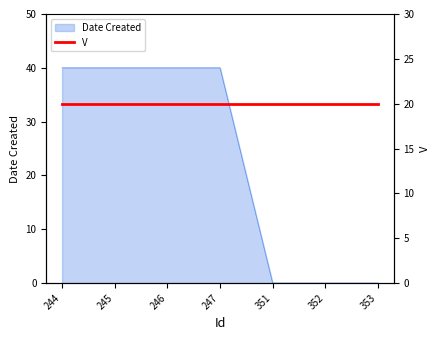

Reading left to right, transcribe all the data shown in this chart.

40	40	40	40	0	0	0